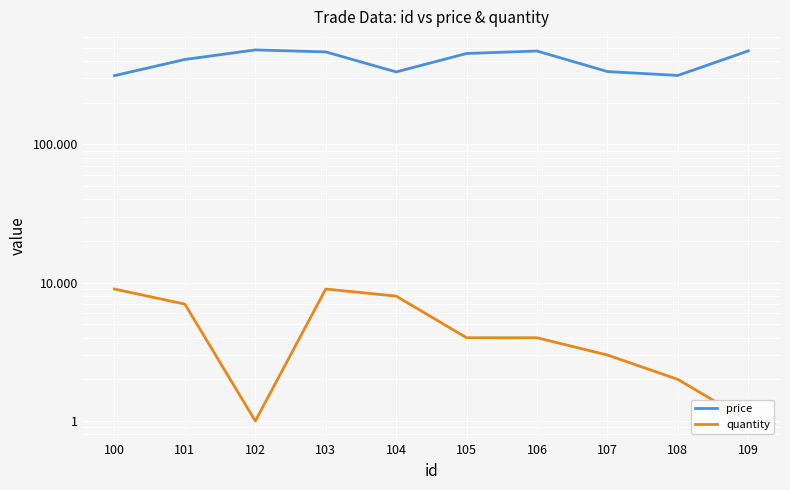

Where is price nearest to the value 398?

101